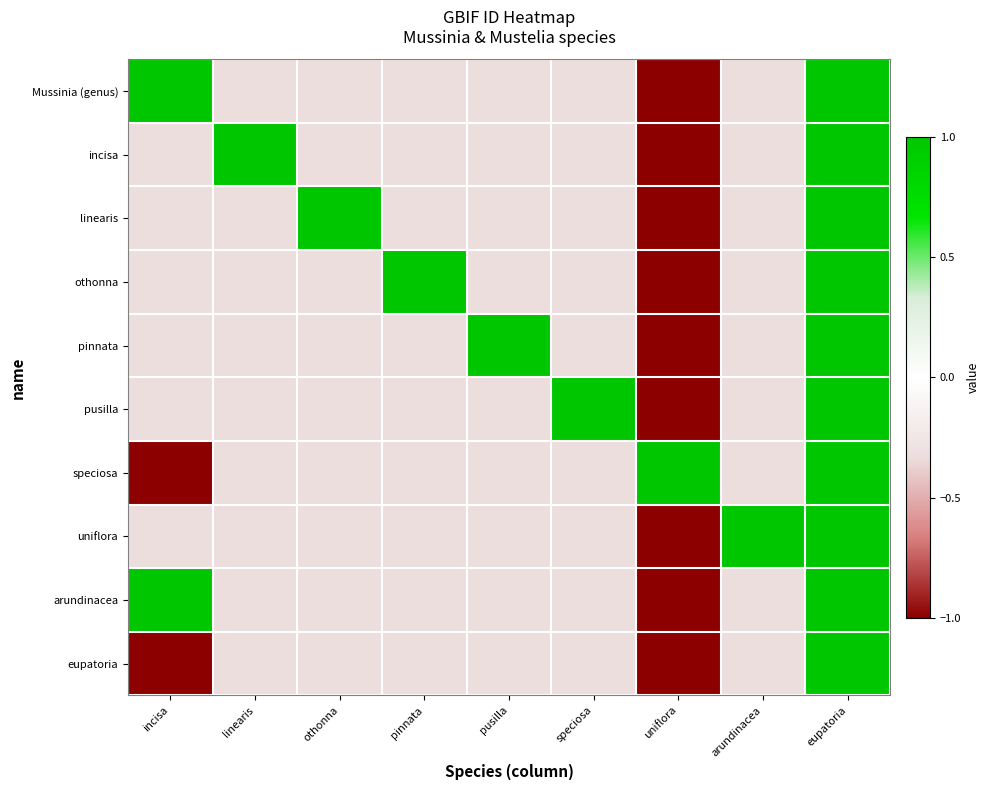

What is the smallest value displayed?

-1.0